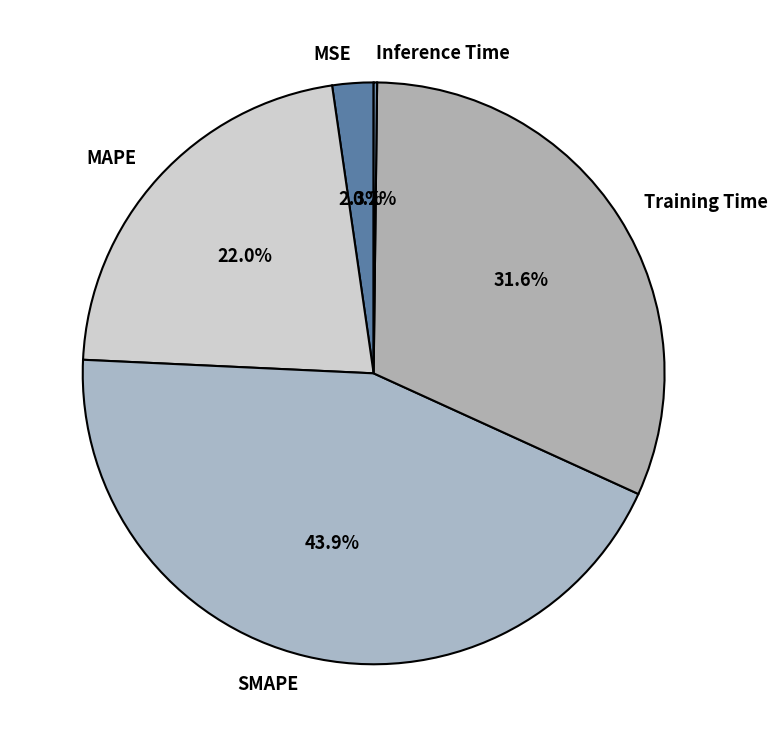

Does any single category account for the majority?

No